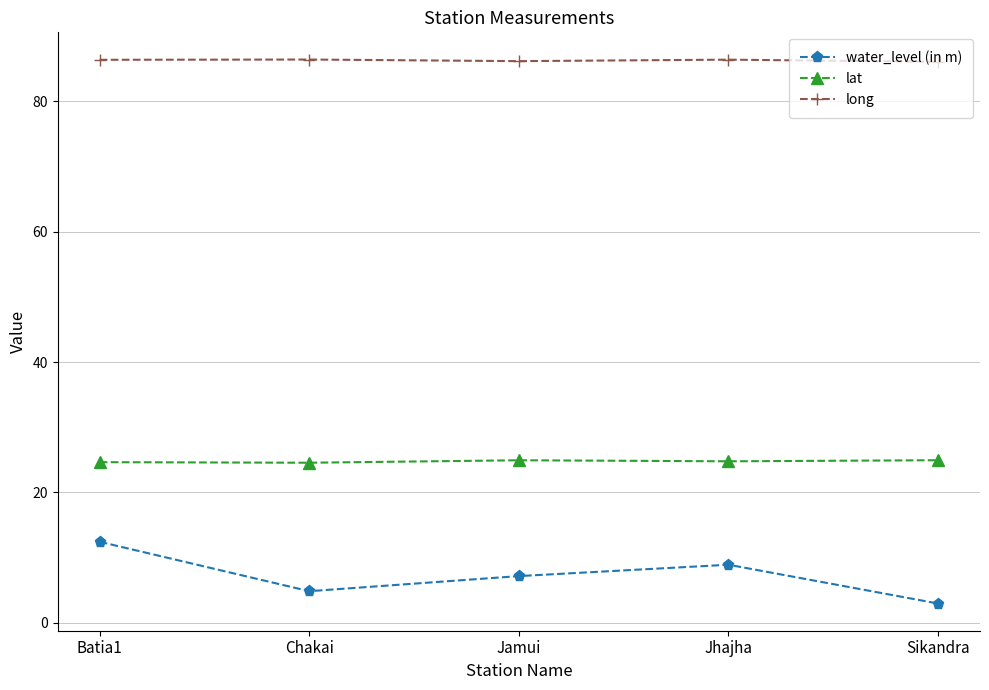

True or false: water_level (in m) and long cross at least once.

False